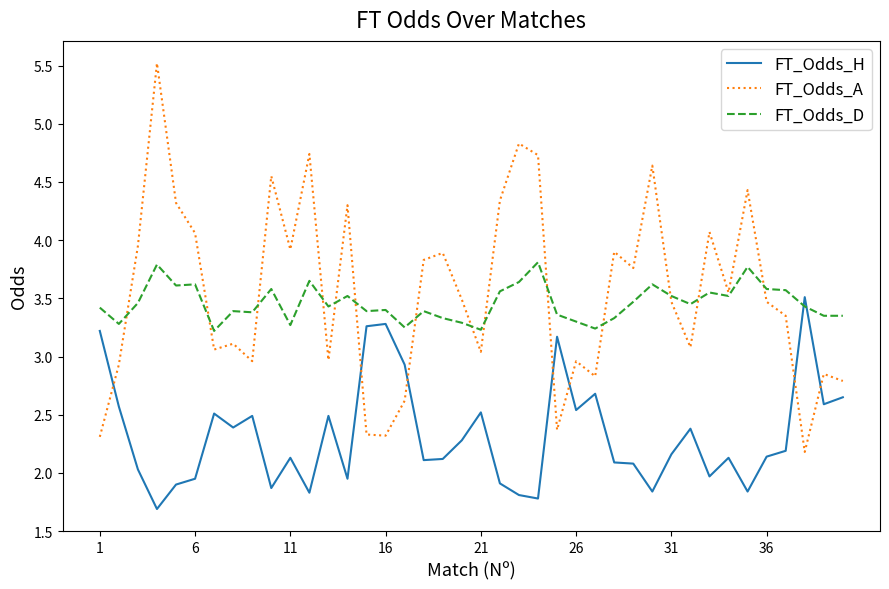

What is the maximum value shown in the chart?

5.5